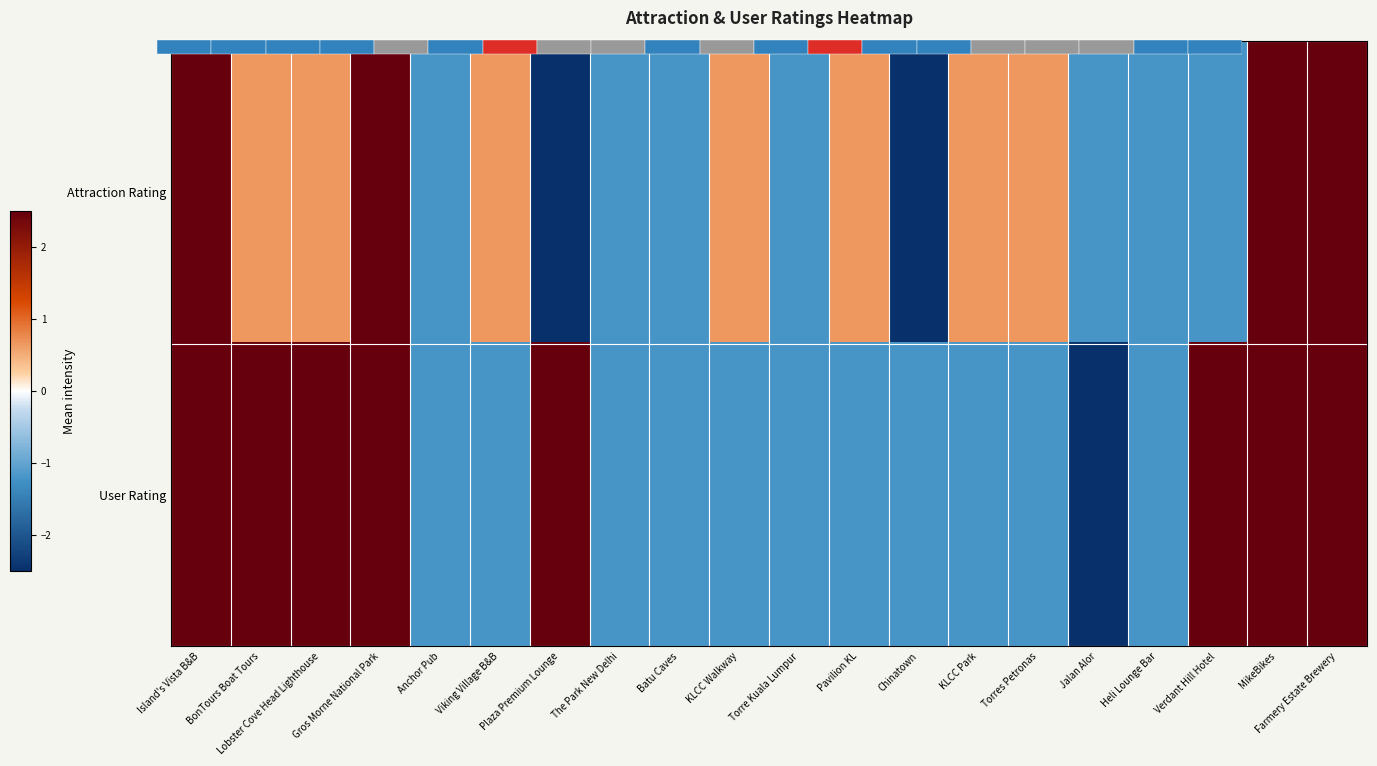

What is the maximum value for User Rating?

2.5